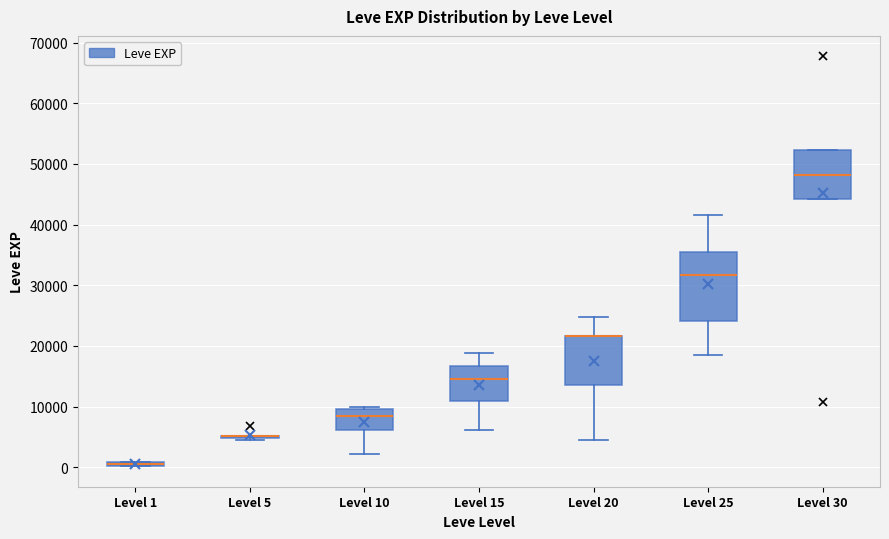

Comparing the boxes themselves (not the whiskers), which one is the tallest?

Level 25